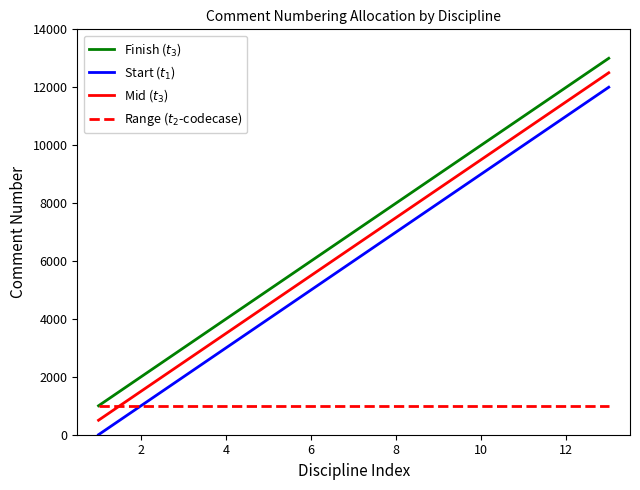

What is the greatest value displayed?

13000.0